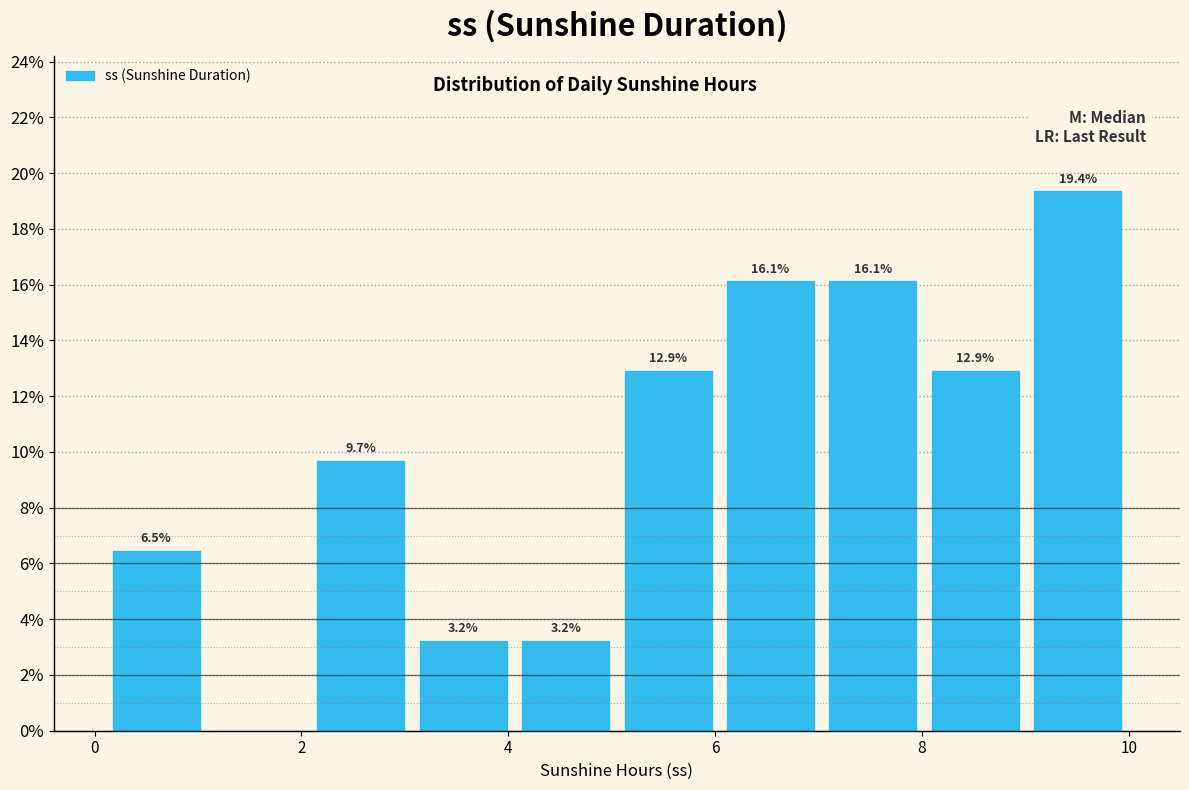

Which range on the x-axis has the tallest bar?

9.0 to 10.0